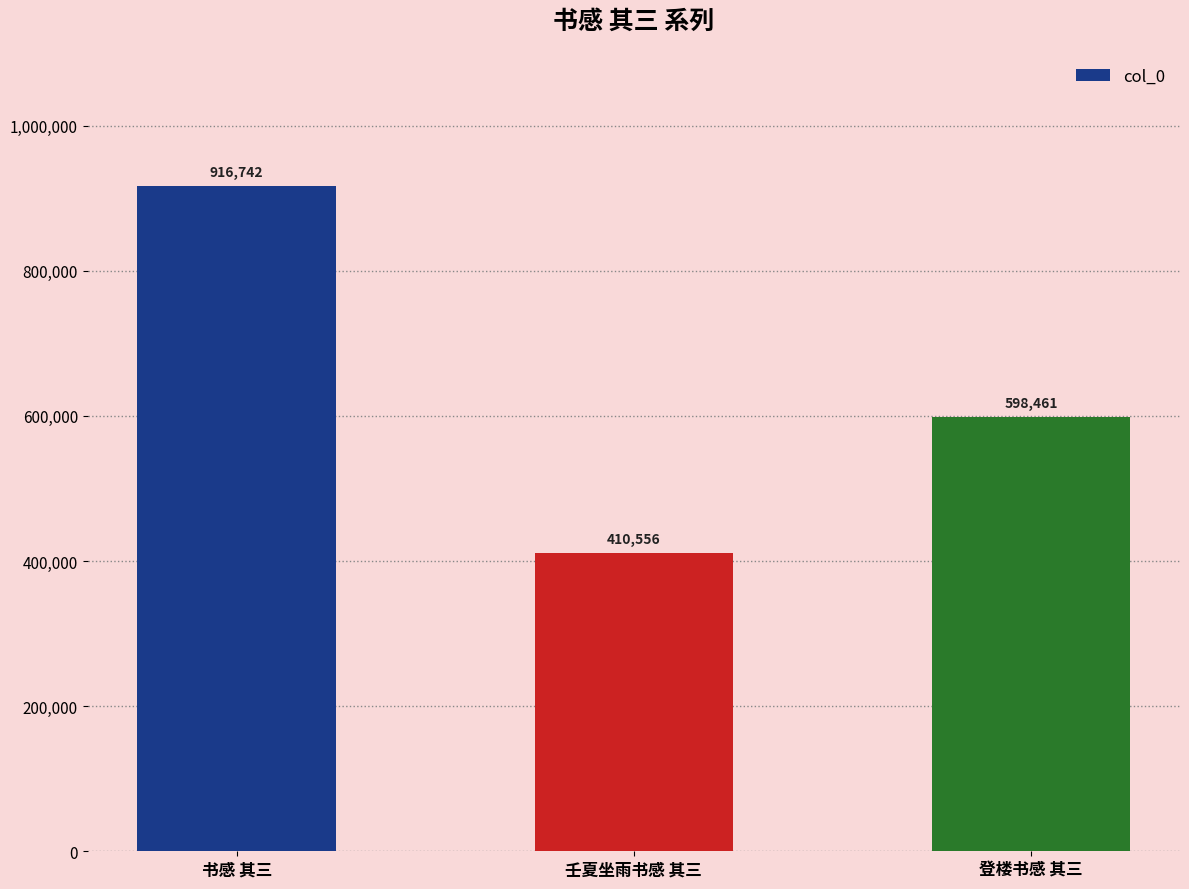

What is the label of the 1st bar from the left?

书感 其三